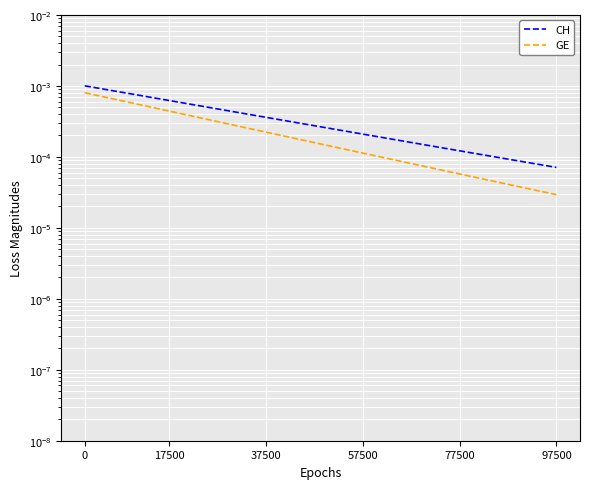

The GE series shows 0.0 at 17. True or false?

True